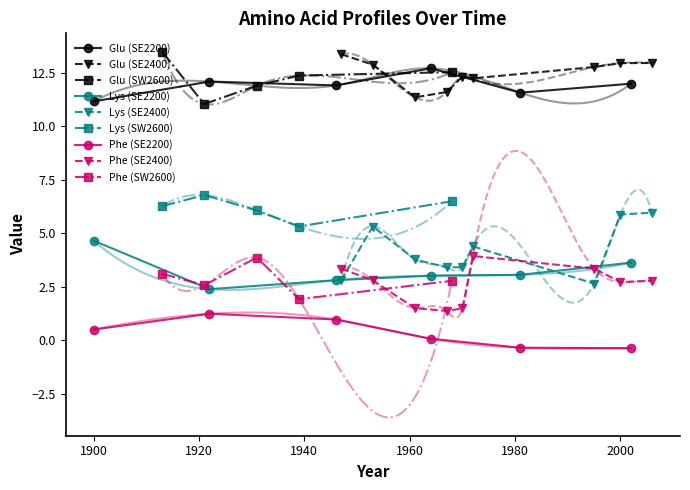

Is the value of Glu at 3 greater than the value of Lys at 12?

Yes